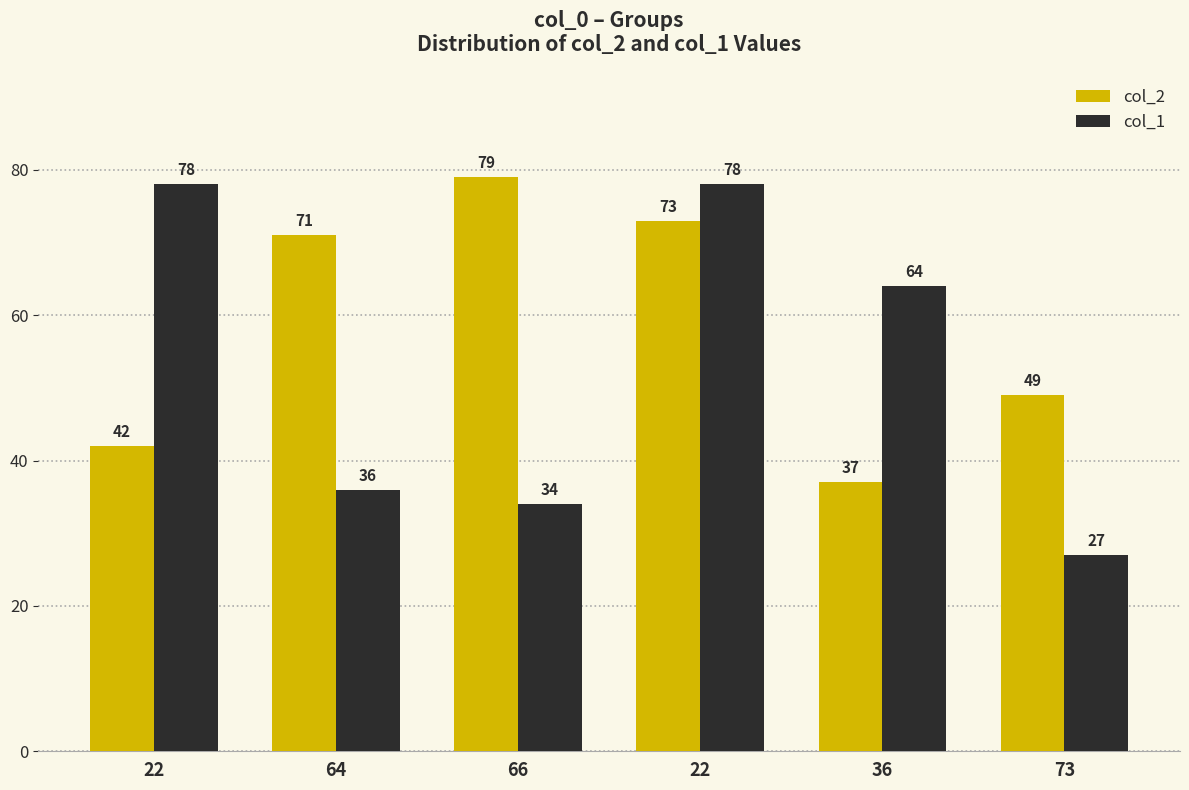

Rank the categories by col_2 value from lowest to highest.

36, 22, 73, 64, 22, 66